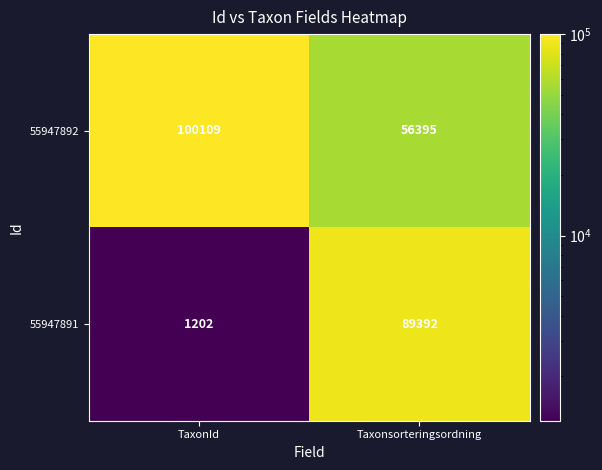

At which category is the sum across all series the highest?

Taxonsorteringsordning